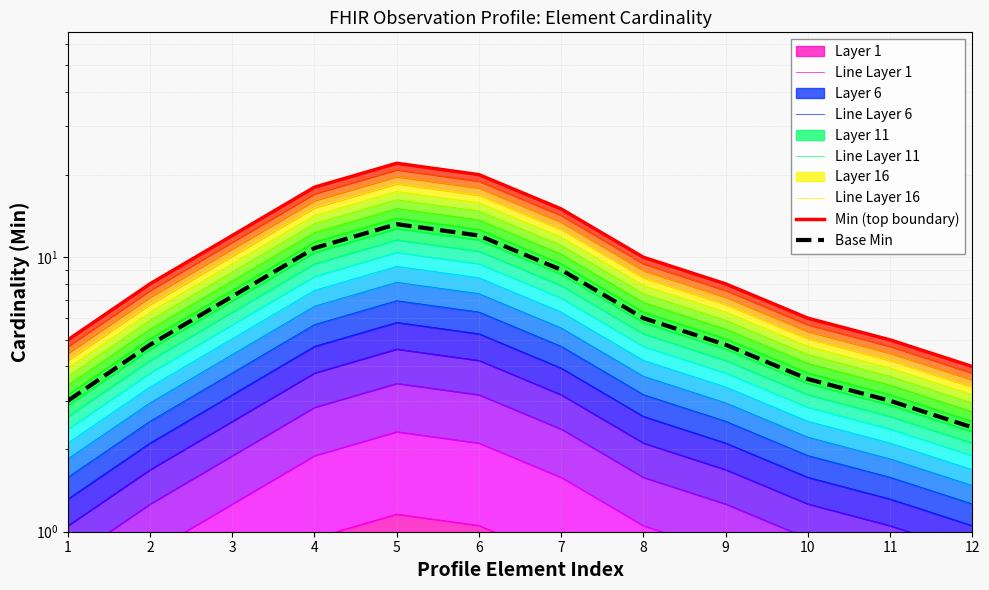

At which category is the sum across all series the highest?

5